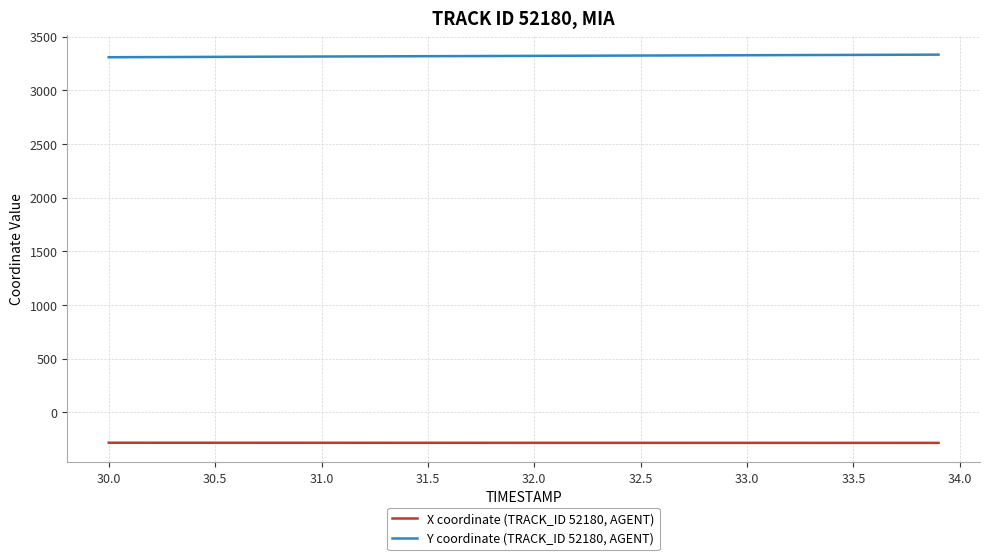

What is the difference between the maximum and minimum values in the Y coordinate (TRACK_ID 52180, AGENT) series?

24.2